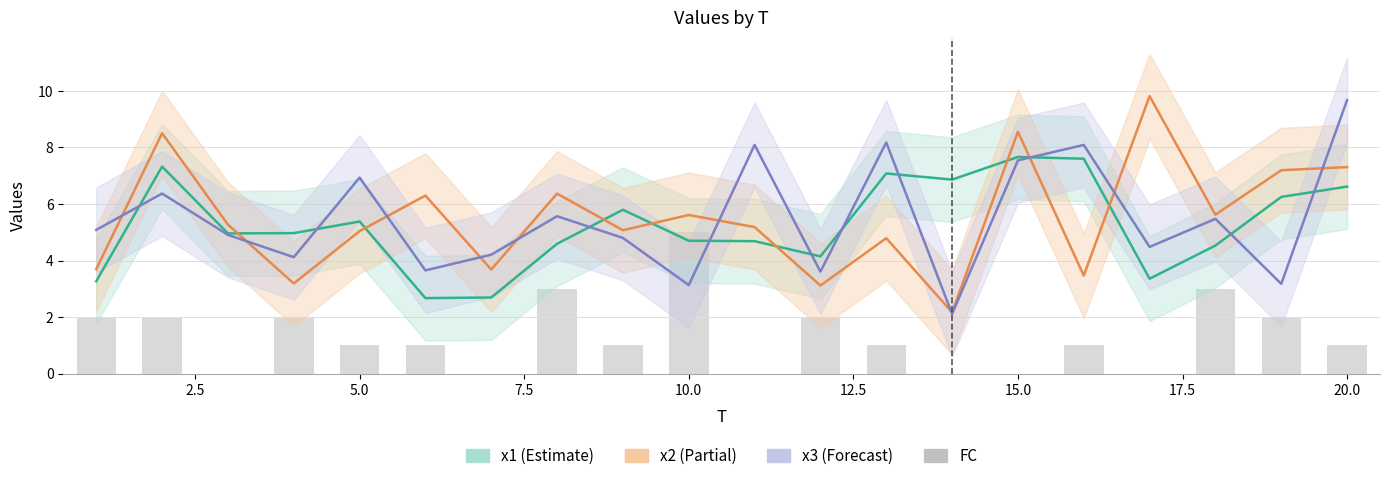

Is it true that the value at 20.0 is 1?

True